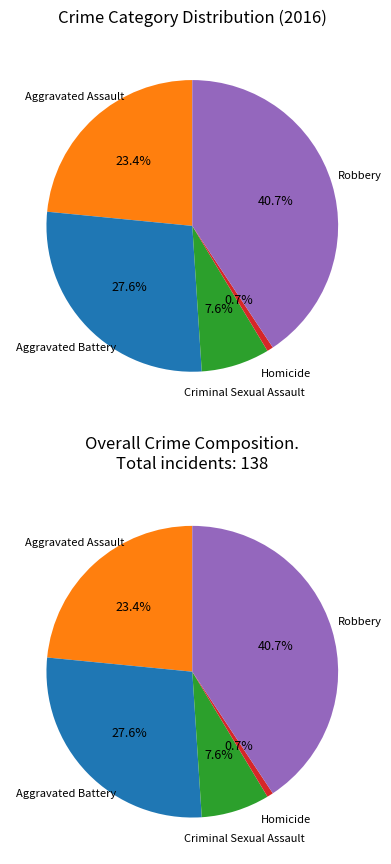

Is it true that Aggravated Assault is 32% of the pie?

False